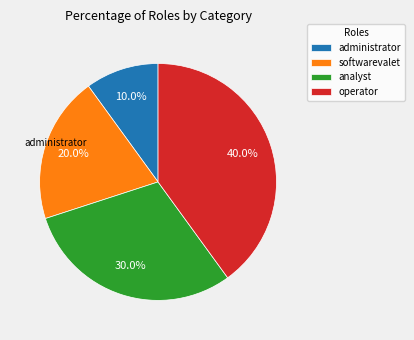

Count the number of slices in the pie.

4